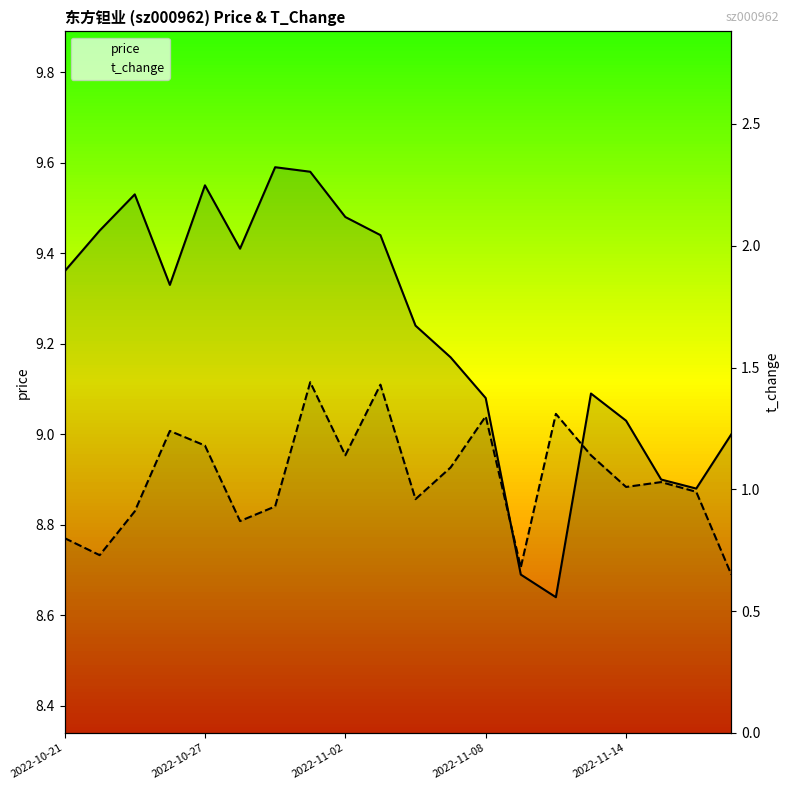

In t_change, how many points are higher than both neighbors (excluding endpoints)?

6